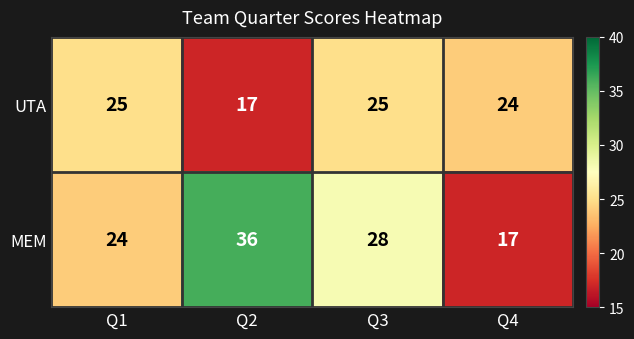

Which series has the widest spread of values?

MEM